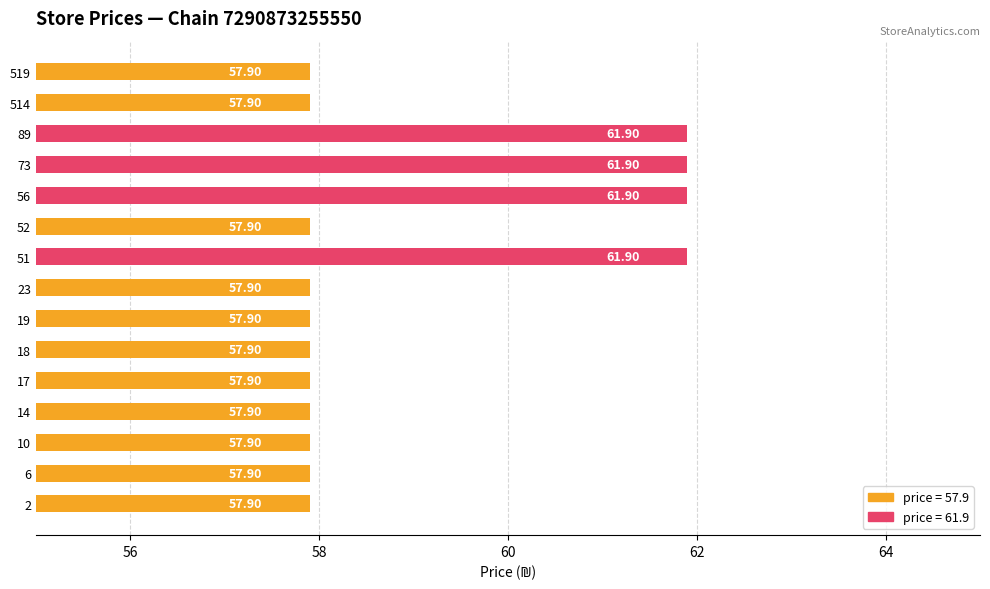

Approximately how many times larger is the value at 519 compared to 514?

1.0